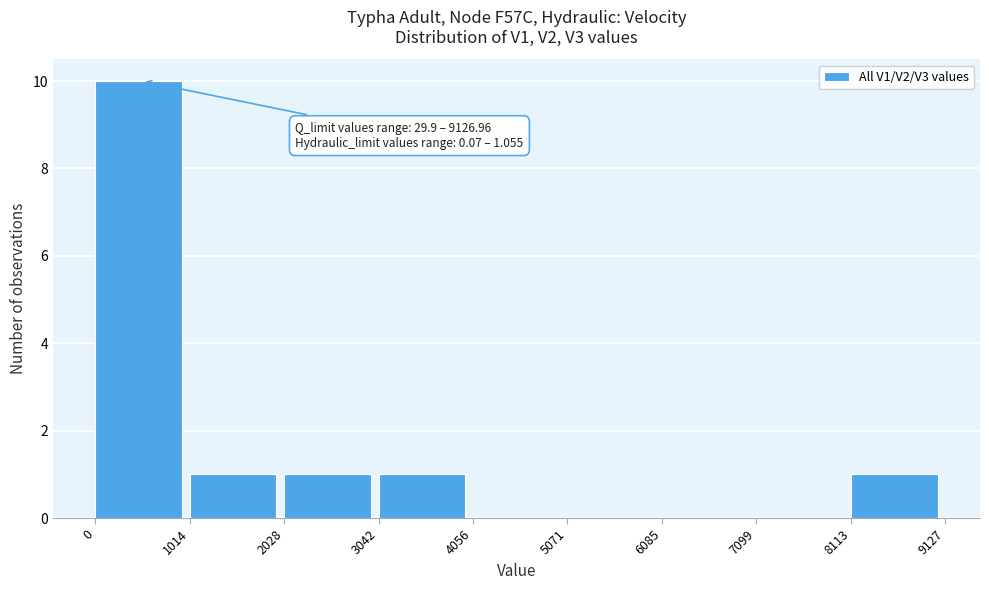

Over which range of the x-axis is the bar tallest?

0 to 1014